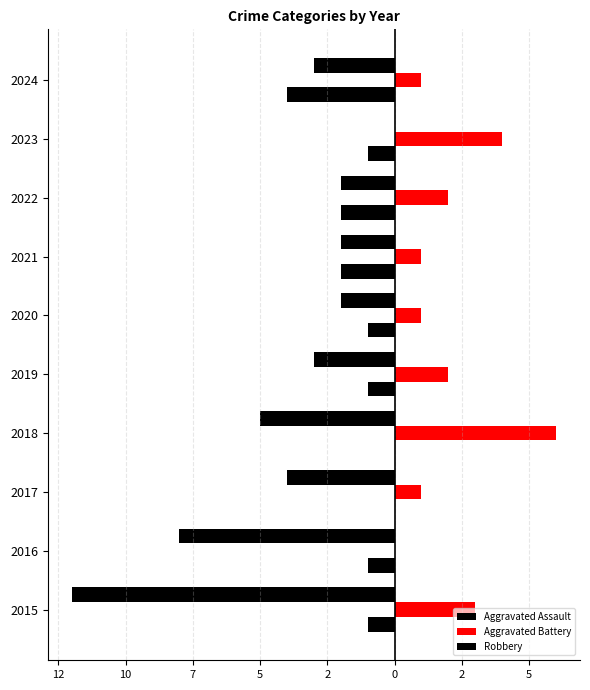

How many Aggravated Assault values are between -2 and -1?

7